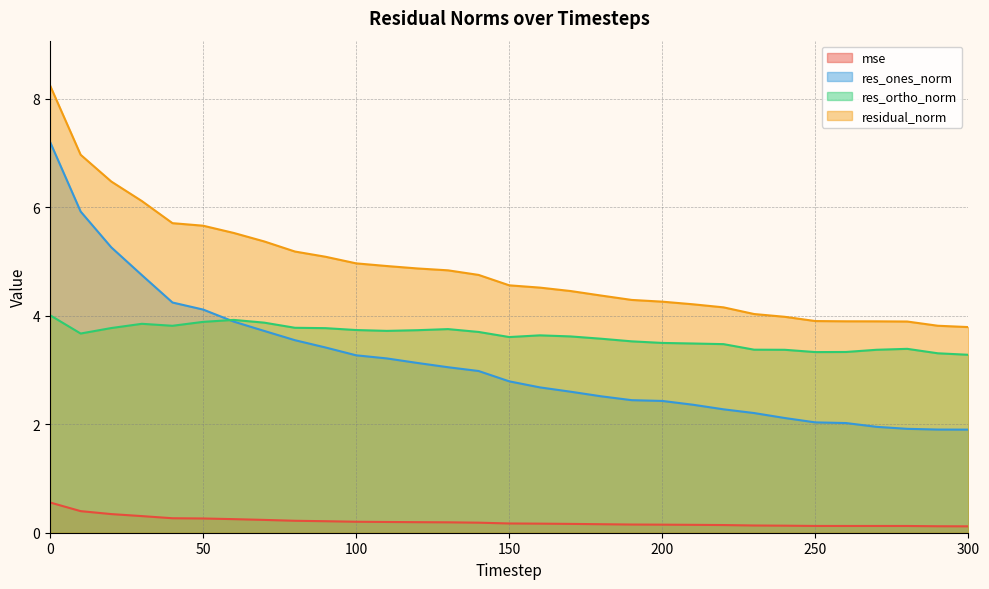

What are all the series names shown in the legend?

mse, res_ones_norm, res_ortho_norm, residual_norm